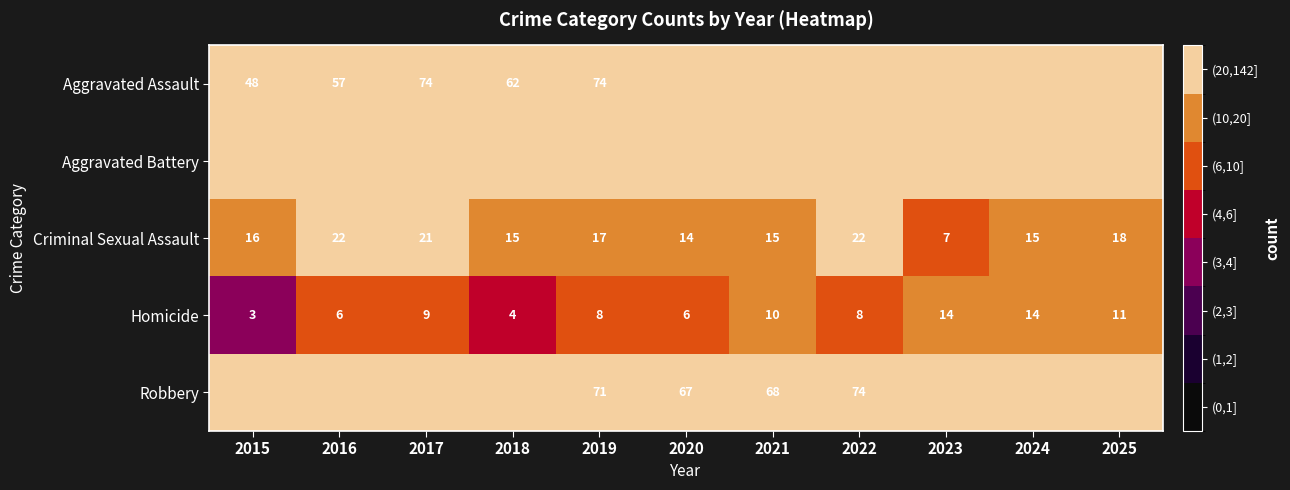

Rank the series at 2022 from lowest to highest value.

Homicide, Criminal Sexual Assault, Robbery, Aggravated Battery, Aggravated Assault